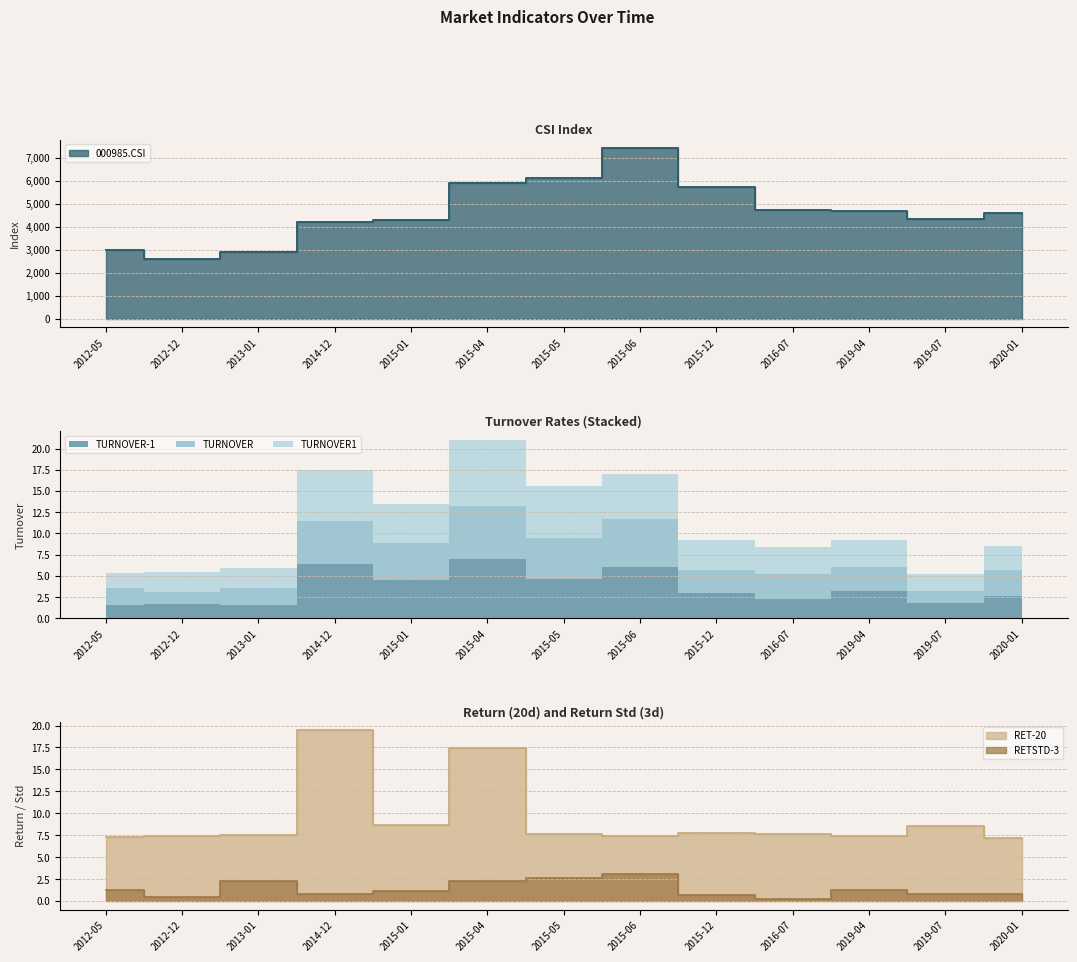

The value of RET-20 at 2015-05 is 7.7. True or false?

True